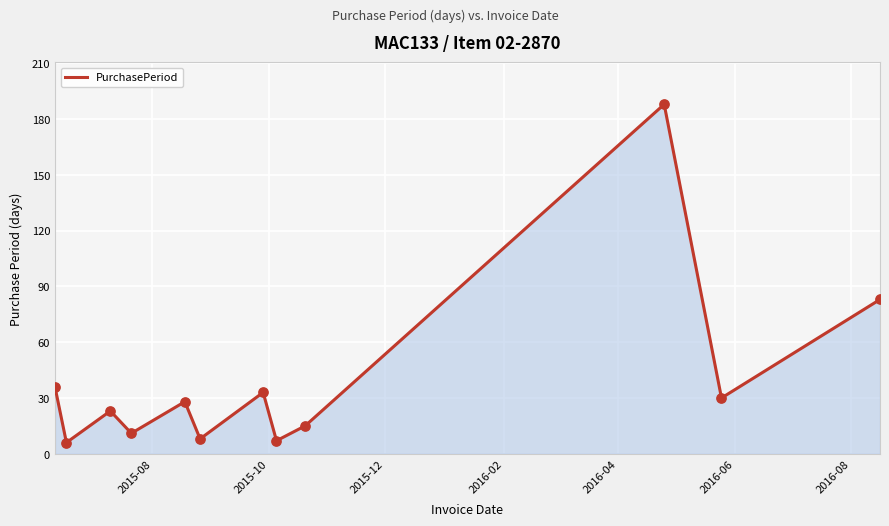

What is the difference between the maximum and minimum values?

182